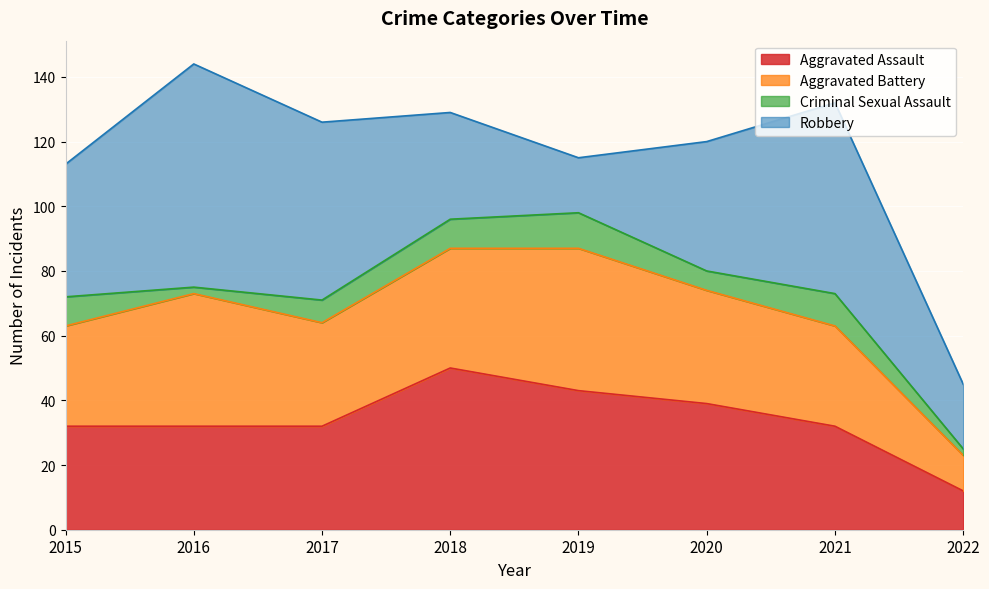

At which label is Aggravated Assault closest to 31?

2015